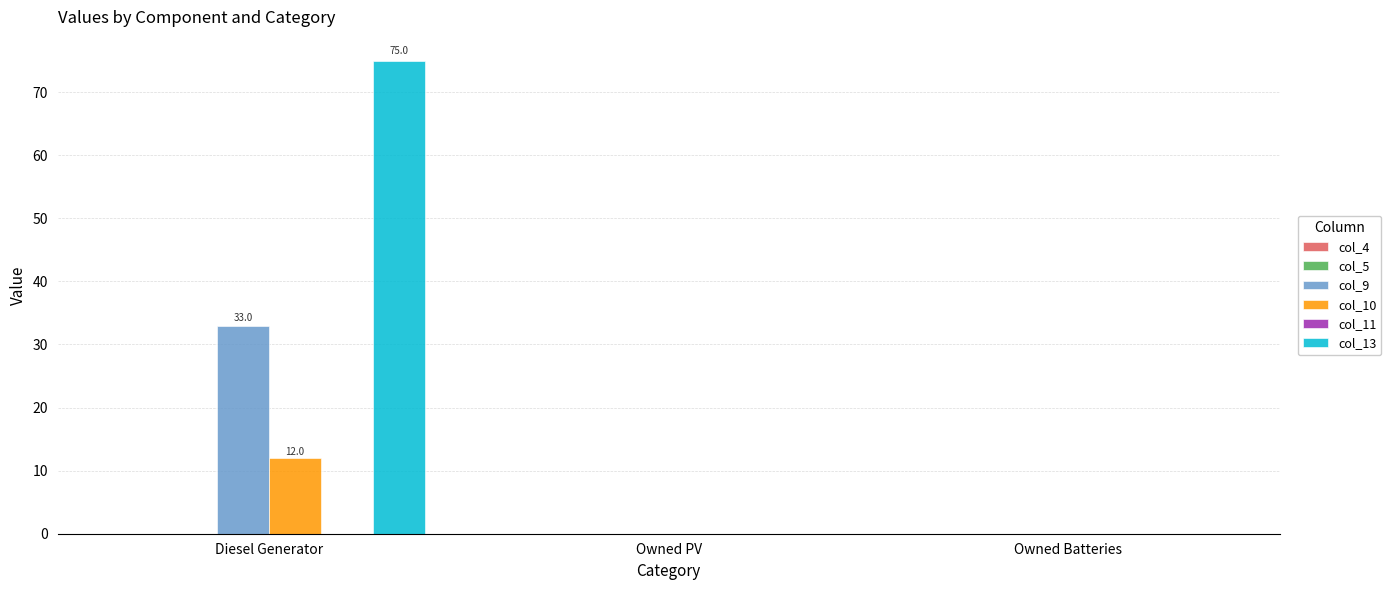

What are all the series names shown in the legend?

col_4, col_5, col_9, col_10, col_11, col_13